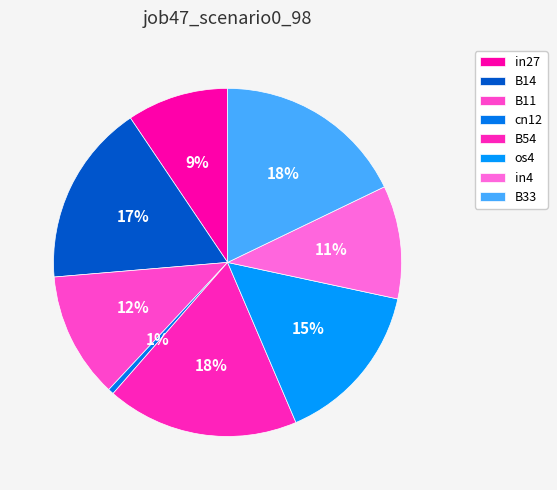

How many slices are in this pie chart?

8